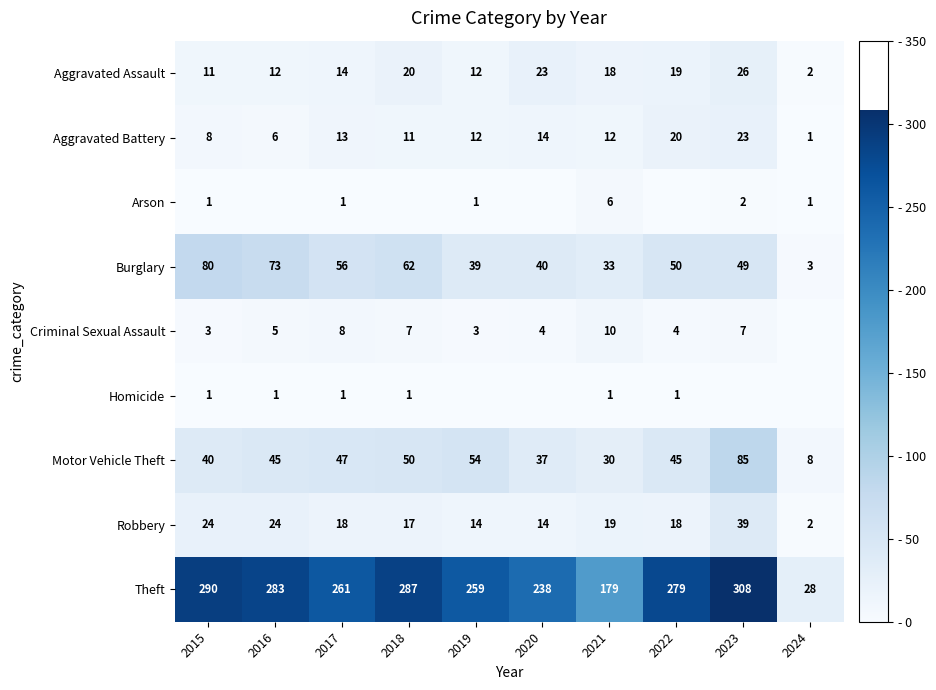

Which category has the lowest value across all series?

2016